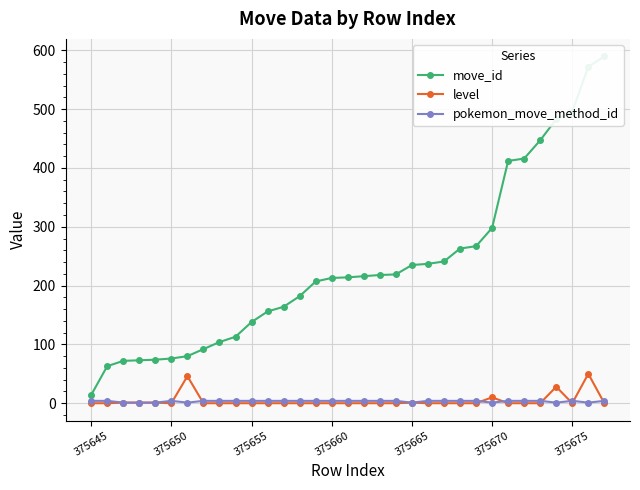

Rank the series at 14 from highest to lowest value.

move_id, pokemon_move_method_id, level